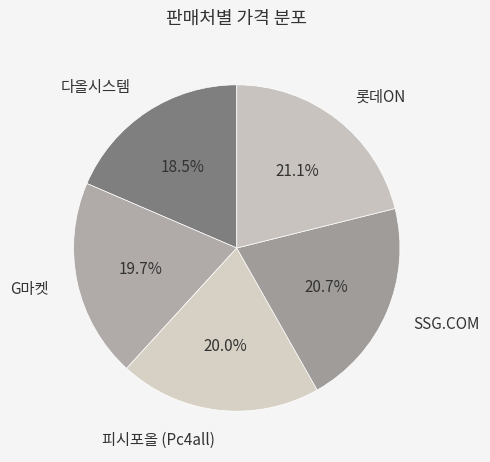

Which has a higher value, G마켓 or 롯데ON?

롯데ON